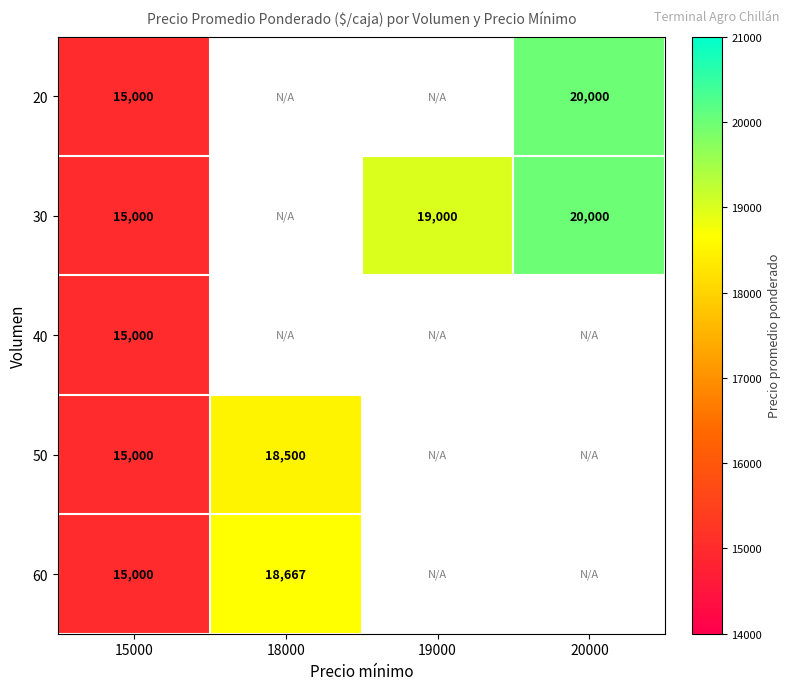

The 30 series shows 20000 at 20000. True or false?

True